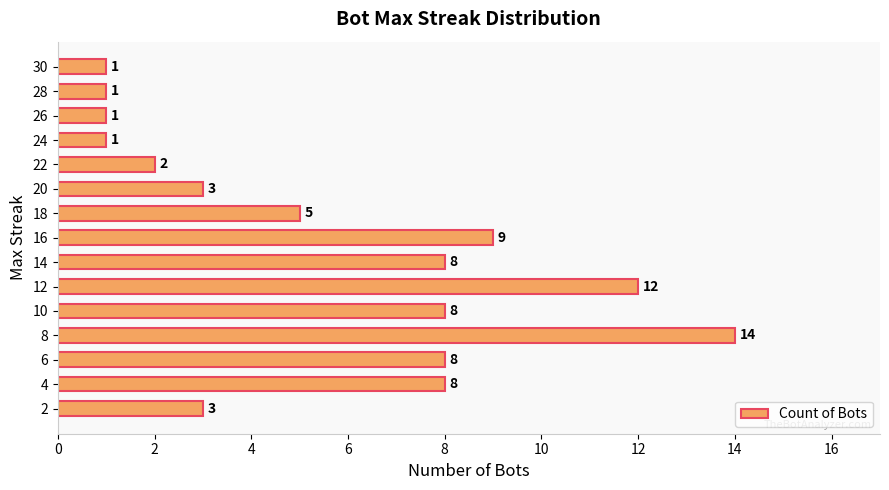

Does the chart contain any negative values?

No